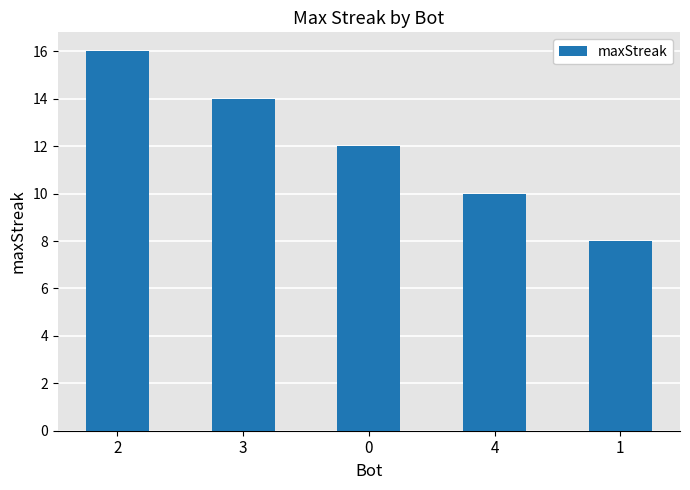

Count the values in the range 10 to 14.

3